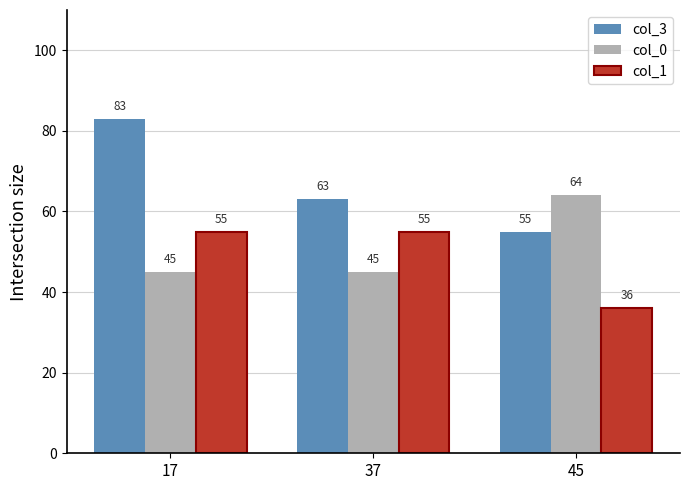

What is the difference between the highest and lowest values at 17?

38